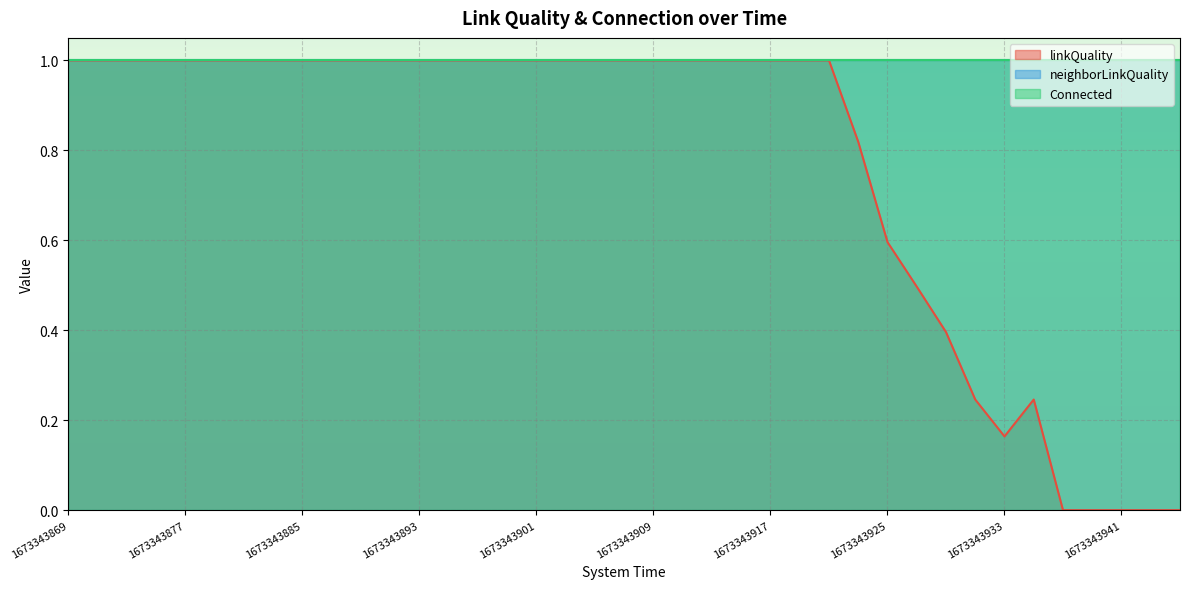

How many lines are shown in the chart?

3